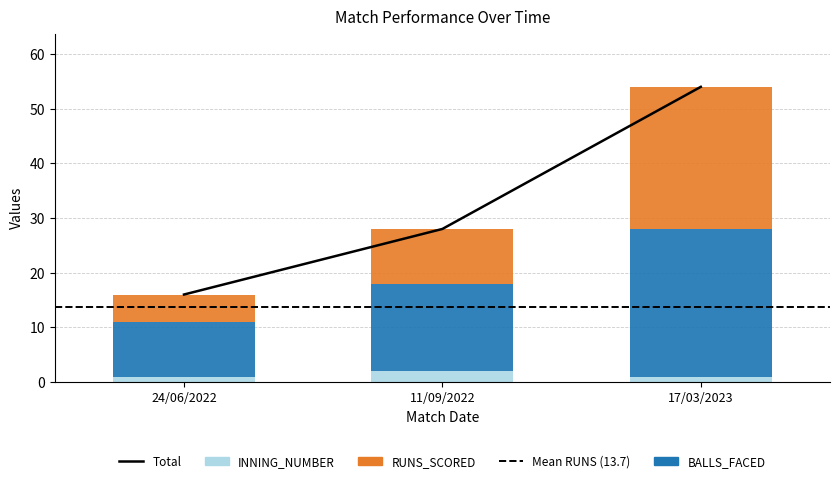

Rank the series by their maximum value, from lowest to highest.

INNING_NUMBER, RUNS_SCORED, BALLS_FACED